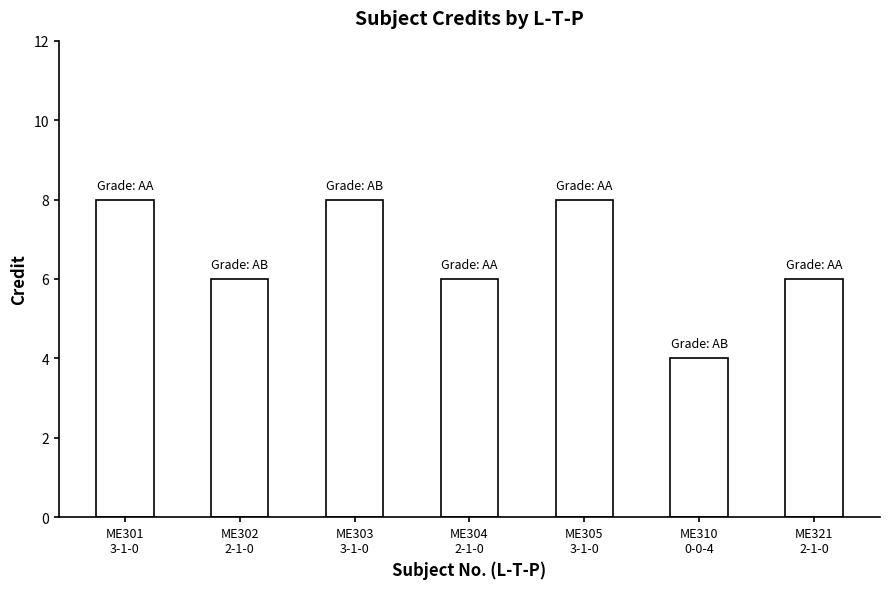

What value does the data have at ME303
3-1-0?

8